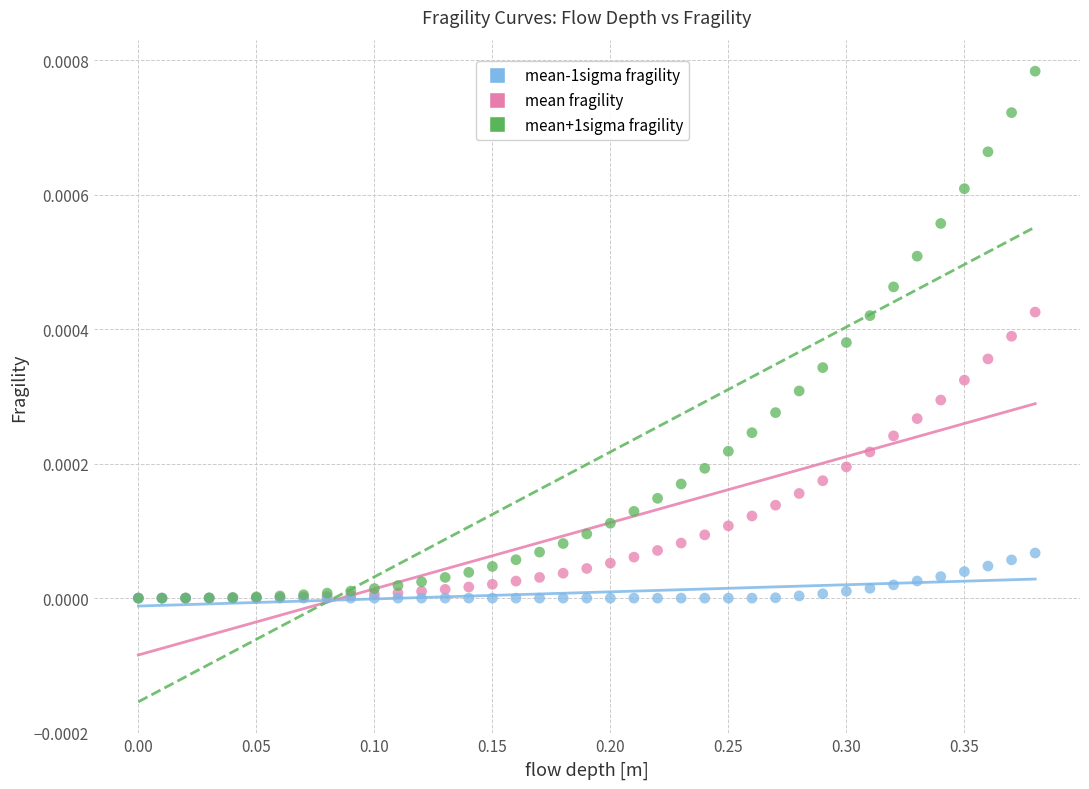

Which series contains the highest Y value?

mean+1sigma fragility